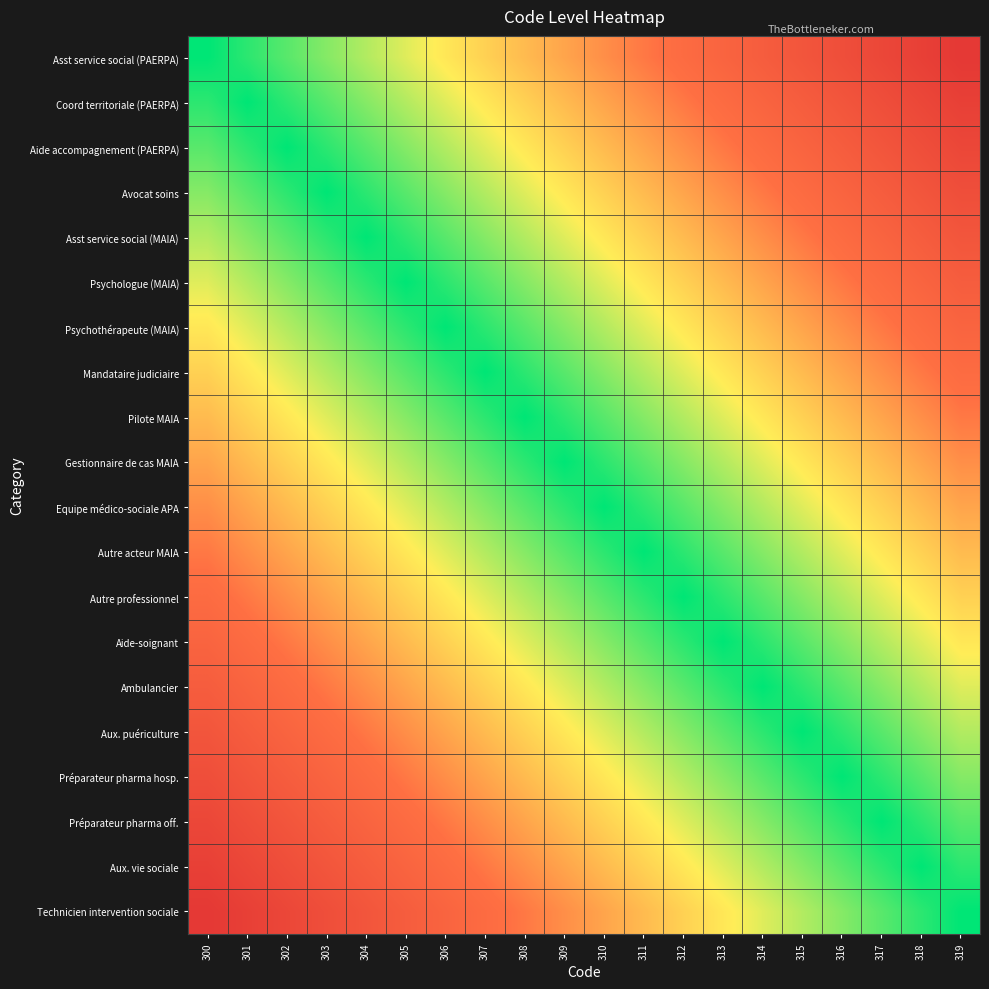

Reading right to left, list all the values displayed in this chart.

Asst service social (PAERPA): 319=1.0	318=0.9	317=0.9	316=0.8	315=0.8	314=0.7	313=0.7	312=0.6	311=0.6	310=0.5	309=0.5	308=0.4	307=0.4	306=0.3	305=0.3	304=0.2	303=0.2	302=0.1	301=0.1	300=0.0
Coord territoriale (PAERPA): 319=0.9	318=0.9	317=0.8	316=0.8	315=0.7	314=0.7	313=0.6	312=0.6	311=0.5	310=0.5	309=0.4	308=0.4	307=0.3	306=0.3	305=0.2	304=0.2	303=0.1	302=0.1	301=0.0	300=0.1
Aide accompagnement (PAERPA): 319=0.9	318=0.8	317=0.8	316=0.7	315=0.7	314=0.6	313=0.6	312=0.5	311=0.5	310=0.4	309=0.4	308=0.3	307=0.3	306=0.2	305=0.2	304=0.1	303=0.1	302=0.0	301=0.1	300=0.1
Avocat soins: 319=0.8	318=0.8	317=0.7	316=0.7	315=0.6	314=0.6	313=0.5	312=0.5	311=0.4	310=0.4	309=0.3	308=0.3	307=0.2	306=0.2	305=0.1	304=0.1	303=0.0	302=0.1	301=0.1	300=0.2
Asst service social (MAIA): 319=0.8	318=0.7	317=0.7	316=0.6	315=0.6	314=0.5	313=0.5	312=0.4	311=0.4	310=0.3	309=0.3	308=0.2	307=0.2	306=0.1	305=0.1	304=0.0	303=0.1	302=0.1	301=0.2	300=0.2
Psychologue (MAIA): 319=0.7	318=0.7	317=0.6	316=0.6	315=0.5	314=0.5	313=0.4	312=0.4	311=0.3	310=0.3	309=0.2	308=0.2	307=0.1	306=0.1	305=0.0	304=0.1	303=0.1	302=0.2	301=0.2	300=0.3
Psychothérapeute (MAIA): 319=0.7	318=0.6	317=0.6	316=0.5	315=0.5	314=0.4	313=0.4	312=0.3	311=0.3	310=0.2	309=0.2	308=0.1	307=0.1	306=0.0	305=0.1	304=0.1	303=0.2	302=0.2	301=0.3	300=0.3
Mandataire judiciaire: 319=0.6	318=0.6	317=0.5	316=0.5	315=0.4	314=0.4	313=0.3	312=0.3	311=0.2	310=0.2	309=0.1	308=0.1	307=0.0	306=0.1	305=0.1	304=0.2	303=0.2	302=0.3	301=0.3	300=0.4
Pilote MAIA: 319=0.6	318=0.5	317=0.5	316=0.4	315=0.4	314=0.3	313=0.3	312=0.2	311=0.2	310=0.1	309=0.1	308=0.0	307=0.1	306=0.1	305=0.2	304=0.2	303=0.3	302=0.3	301=0.4	300=0.4
Gestionnaire de cas MAIA: 319=0.5	318=0.5	317=0.4	316=0.4	315=0.3	314=0.3	313=0.2	312=0.2	311=0.1	310=0.1	309=0.0	308=0.1	307=0.1	306=0.2	305=0.2	304=0.3	303=0.3	302=0.4	301=0.4	300=0.5
Equipe médico-sociale APA: 319=0.5	318=0.4	317=0.4	316=0.3	315=0.3	314=0.2	313=0.2	312=0.1	311=0.1	310=0.0	309=0.1	308=0.1	307=0.2	306=0.2	305=0.3	304=0.3	303=0.4	302=0.4	301=0.5	300=0.5
Autre acteur MAIA: 319=0.4	318=0.4	317=0.3	316=0.3	315=0.2	314=0.2	313=0.1	312=0.1	311=0.0	310=0.1	309=0.1	308=0.2	307=0.2	306=0.3	305=0.3	304=0.4	303=0.4	302=0.5	301=0.5	300=0.6
Autre professionnel: 319=0.4	318=0.3	317=0.3	316=0.2	315=0.2	314=0.1	313=0.1	312=0.0	311=0.1	310=0.1	309=0.2	308=0.2	307=0.3	306=0.3	305=0.4	304=0.4	303=0.5	302=0.5	301=0.6	300=0.6
Aide-soignant: 319=0.3	318=0.3	317=0.2	316=0.2	315=0.1	314=0.1	313=0.0	312=0.1	311=0.1	310=0.2	309=0.2	308=0.3	307=0.3	306=0.4	305=0.4	304=0.5	303=0.5	302=0.6	301=0.6	300=0.7
Ambulancier: 319=0.3	318=0.2	317=0.2	316=0.1	315=0.1	314=0.0	313=0.1	312=0.1	311=0.2	310=0.2	309=0.3	308=0.3	307=0.4	306=0.4	305=0.5	304=0.5	303=0.6	302=0.6	301=0.7	300=0.7
Aux. puériculture: 319=0.2	318=0.2	317=0.1	316=0.1	315=0.0	314=0.1	313=0.1	312=0.2	311=0.2	310=0.3	309=0.3	308=0.4	307=0.4	306=0.5	305=0.5	304=0.6	303=0.6	302=0.7	301=0.7	300=0.8
Préparateur pharma hosp.: 319=0.2	318=0.1	317=0.1	316=0.0	315=0.1	314=0.1	313=0.2	312=0.2	311=0.3	310=0.3	309=0.4	308=0.4	307=0.5	306=0.5	305=0.6	304=0.6	303=0.7	302=0.7	301=0.8	300=0.8
Préparateur pharma off.: 319=0.1	318=0.1	317=0.0	316=0.1	315=0.1	314=0.2	313=0.2	312=0.3	311=0.3	310=0.4	309=0.4	308=0.5	307=0.5	306=0.6	305=0.6	304=0.7	303=0.7	302=0.8	301=0.8	300=0.9
Aux. vie sociale: 319=0.1	318=0.0	317=0.1	316=0.1	315=0.2	314=0.2	313=0.3	312=0.3	311=0.4	310=0.4	309=0.5	308=0.5	307=0.6	306=0.6	305=0.7	304=0.7	303=0.8	302=0.8	301=0.9	300=0.9
Technicien intervention sociale: 319=0.0	318=0.1	317=0.1	316=0.2	315=0.2	314=0.3	313=0.3	312=0.4	311=0.4	310=0.5	309=0.5	308=0.6	307=0.6	306=0.7	305=0.7	304=0.8	303=0.8	302=0.9	301=0.9	300=1.0